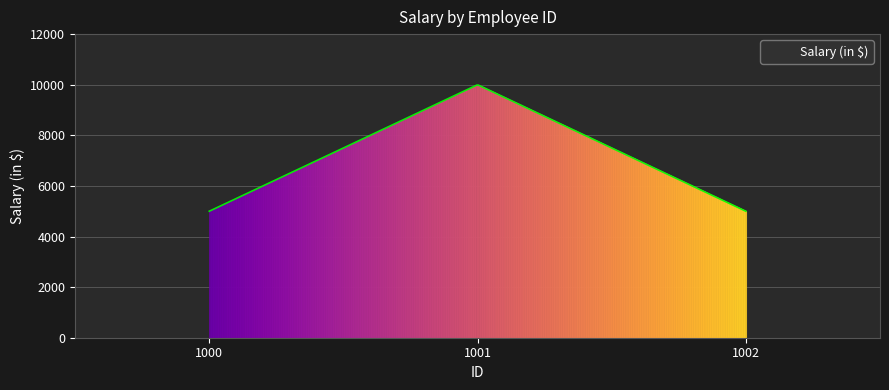

What is the difference between the maximum and minimum values?

4983.3